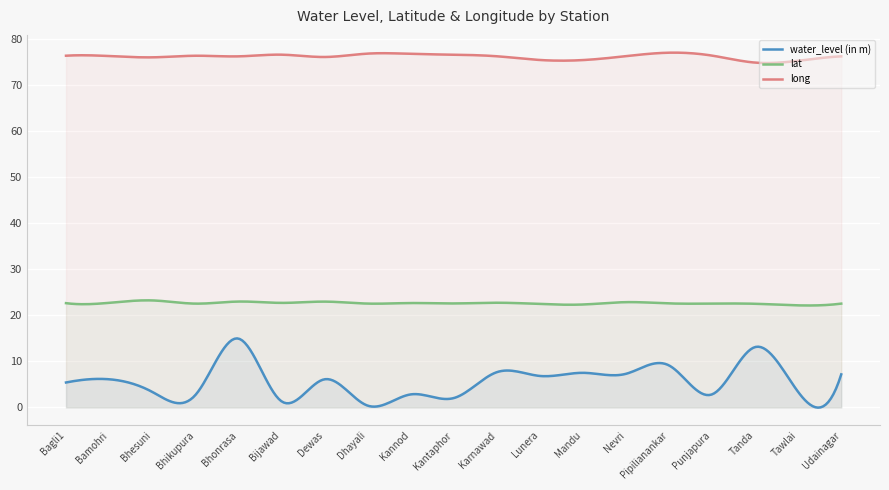

At Tanda, list the series in order from largest to smallest.

long, lat, water_level (in m)